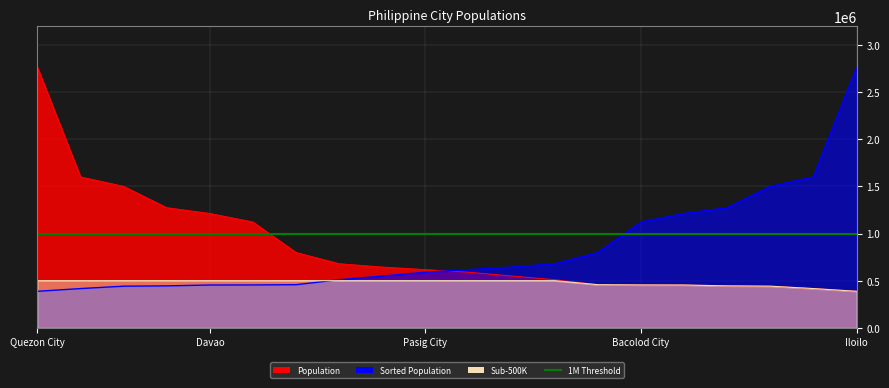

How many lines are shown in the chart?

1